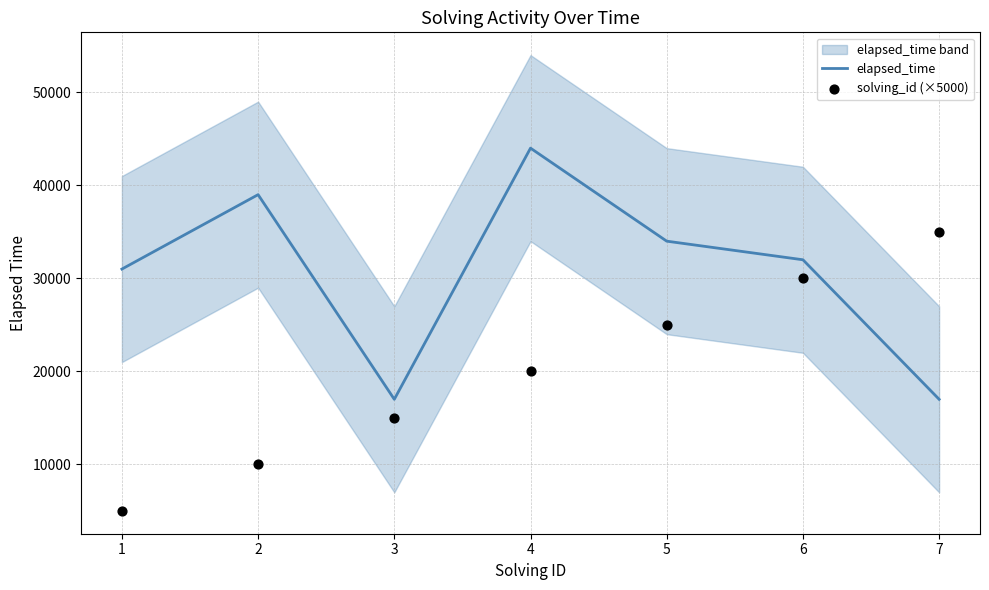

At which category is the sum across all series the highest?

4